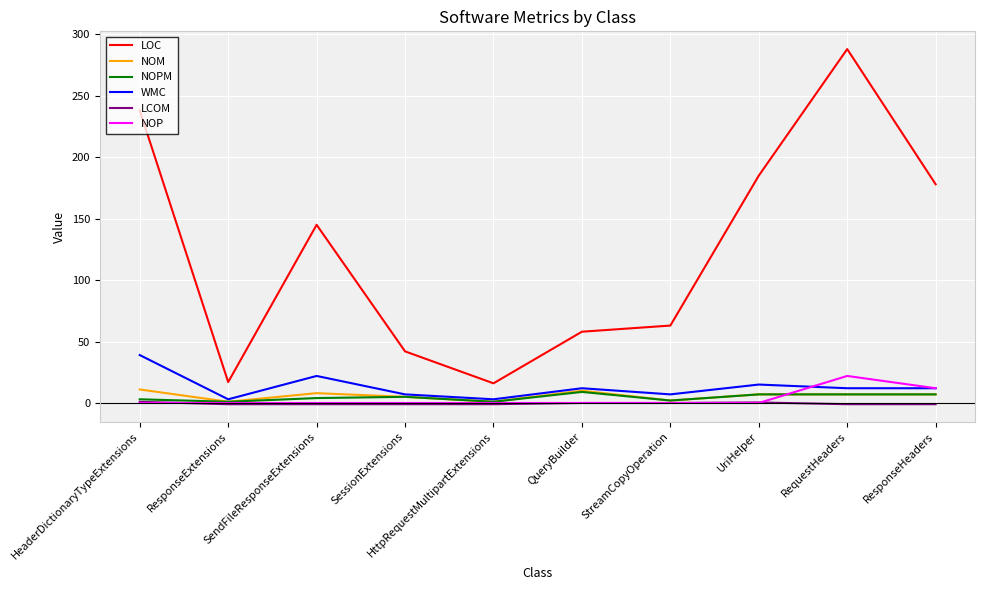

What is the difference between the maximum and minimum values in the NOM series?

10.0